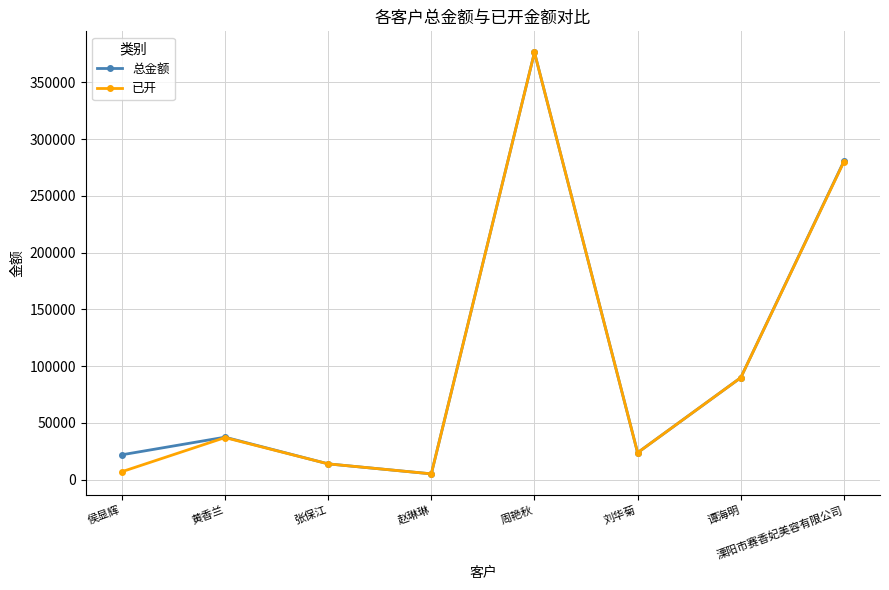

What is the difference between the 总金额 values at 溧阳市赛香妃美容有限公司 and 张保江?

266608.0